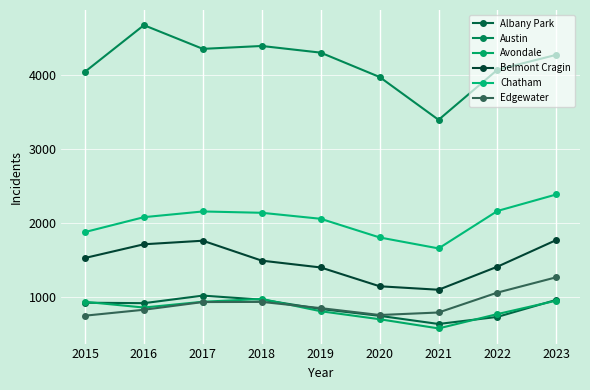

What is the value of the Chatham point at the 5th from the left?

2060